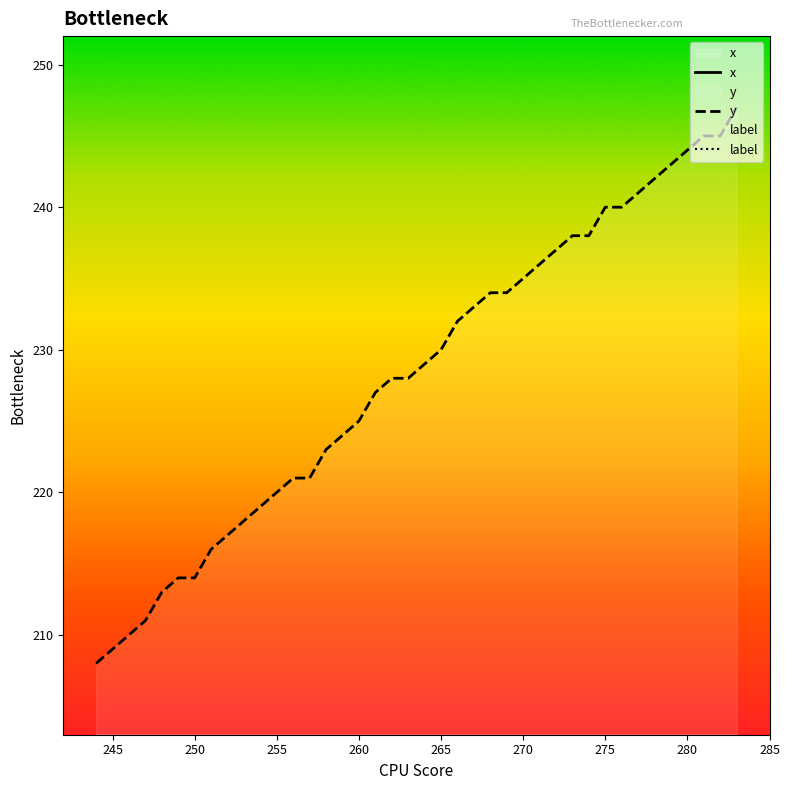

What is the maximum value for y?

247